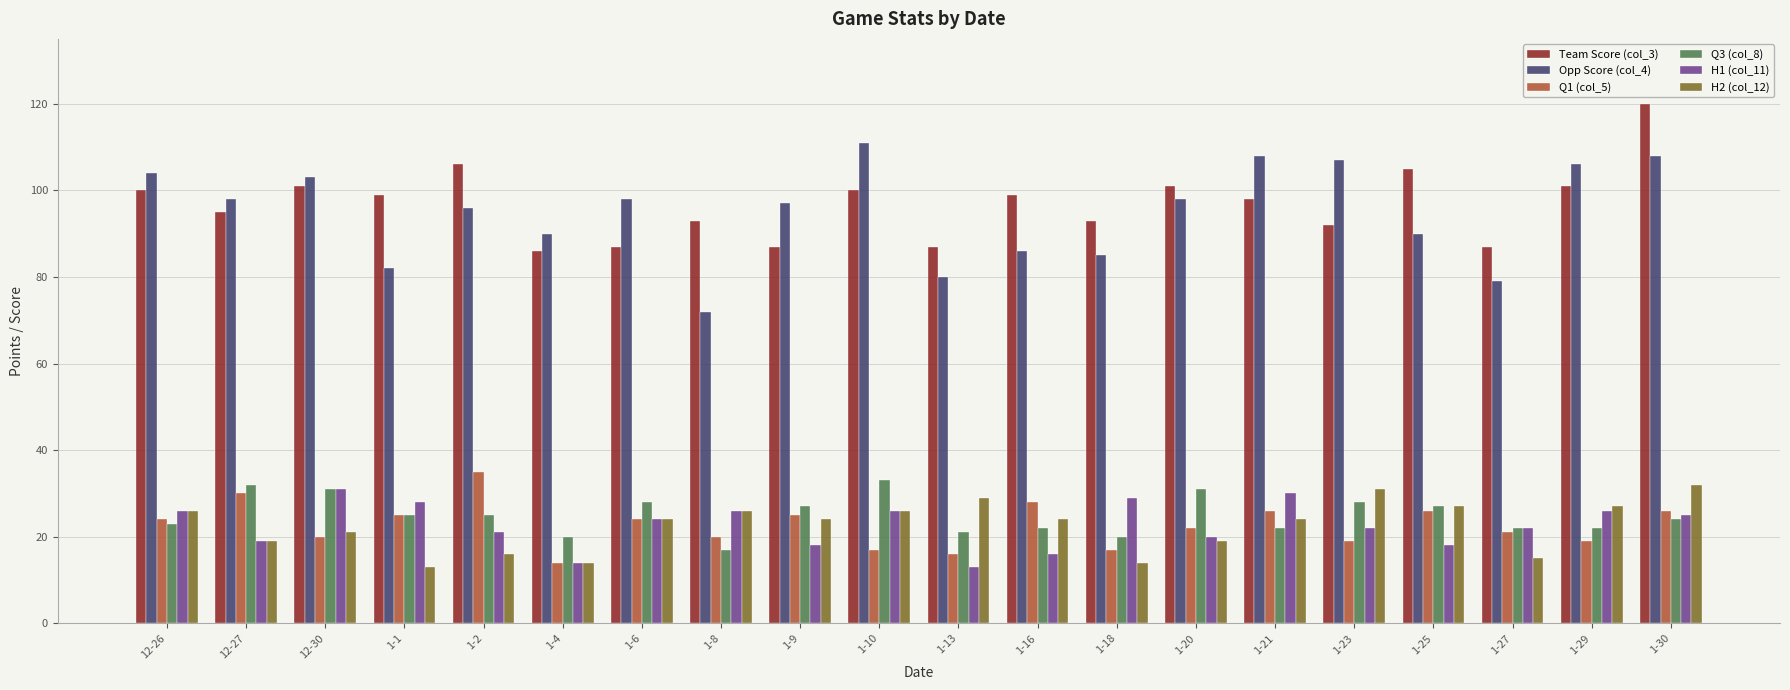

Reading right to left, extract all data points from this chart.

Team Score (col_3): 1-30=120	1-29=101	1-27=87	1-25=105	1-23=92	1-21=98	1-20=101	1-18=93	1-16=99	1-13=87	1-10=100	1-9=87	1-8=93	1-6=87	1-4=86	1-2=106	1-1=99	12-30=101	12-27=95	12-26=100
Opp Score (col_4): 1-30=108	1-29=106	1-27=79	1-25=90	1-23=107	1-21=108	1-20=98	1-18=85	1-16=86	1-13=80	1-10=111	1-9=97	1-8=72	1-6=98	1-4=90	1-2=96	1-1=82	12-30=103	12-27=98	12-26=104
Q1 (col_5): 1-30=26	1-29=19	1-27=21	1-25=26	1-23=19	1-21=26	1-20=22	1-18=17	1-16=28	1-13=16	1-10=17	1-9=25	1-8=20	1-6=24	1-4=14	1-2=35	1-1=25	12-30=20	12-27=30	12-26=24
Q3 (col_8): 1-30=24	1-29=22	1-27=22	1-25=27	1-23=28	1-21=22	1-20=31	1-18=20	1-16=22	1-13=21	1-10=33	1-9=27	1-8=17	1-6=28	1-4=20	1-2=25	1-1=25	12-30=31	12-27=32	12-26=23
H1 (col_11): 1-30=25	1-29=26	1-27=22	1-25=18	1-23=22	1-21=30	1-20=20	1-18=29	1-16=16	1-13=13	1-10=26	1-9=18	1-8=26	1-6=24	1-4=14	1-2=21	1-1=28	12-30=31	12-27=19	12-26=26
H2 (col_12): 1-30=32	1-29=27	1-27=15	1-25=27	1-23=31	1-21=24	1-20=19	1-18=14	1-16=24	1-13=29	1-10=26	1-9=24	1-8=26	1-6=24	1-4=14	1-2=16	1-1=13	12-30=21	12-27=19	12-26=26